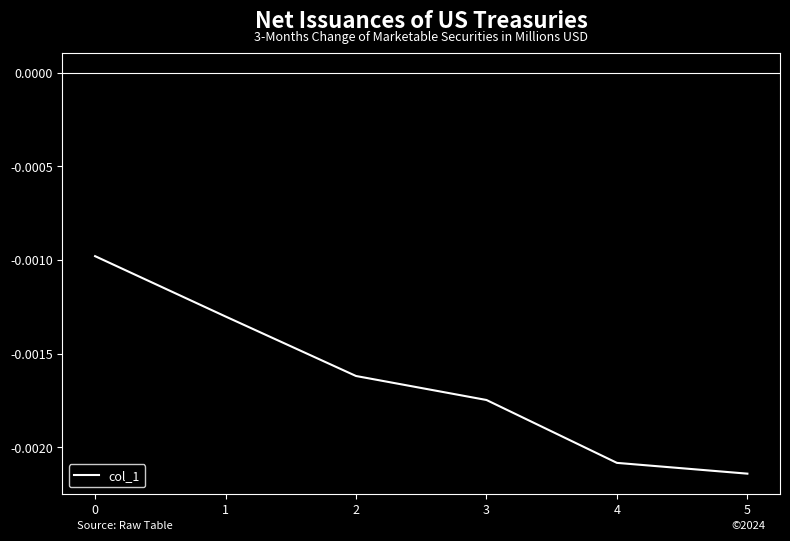

True or false: the data has more than 0 interior local peaks.

False